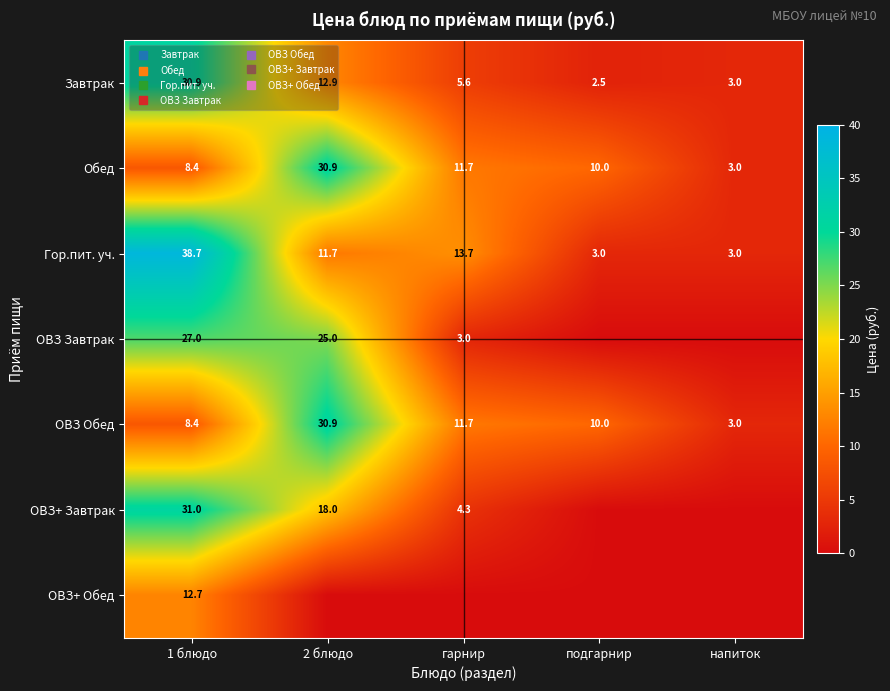

Which series changed the most between 1 блюдо and подгарнир?

Гор.пит. уч.